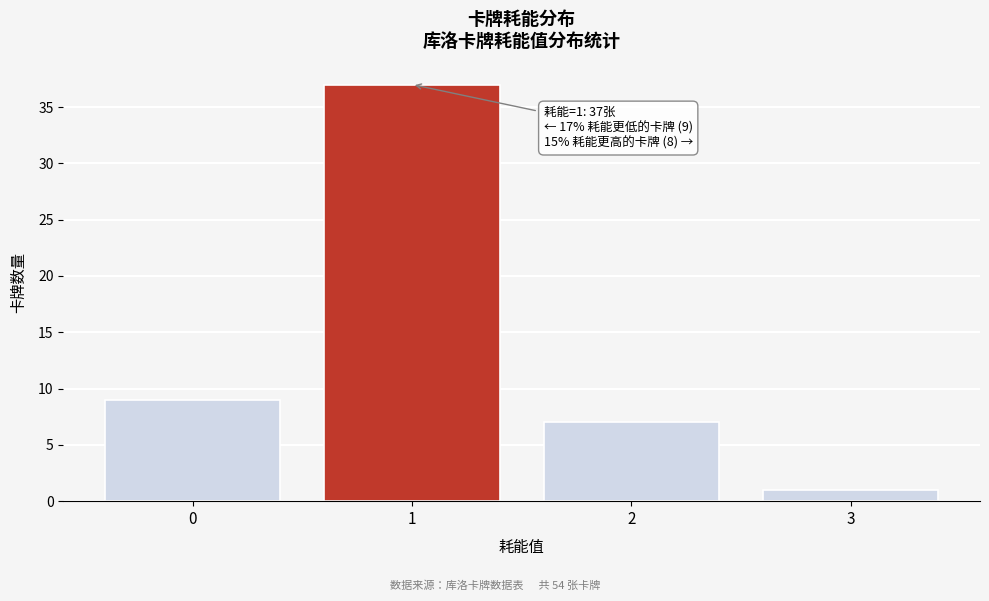

Reading left to right, transcribe all the data shown in this chart.

0=9	1=37	2=7	3=1